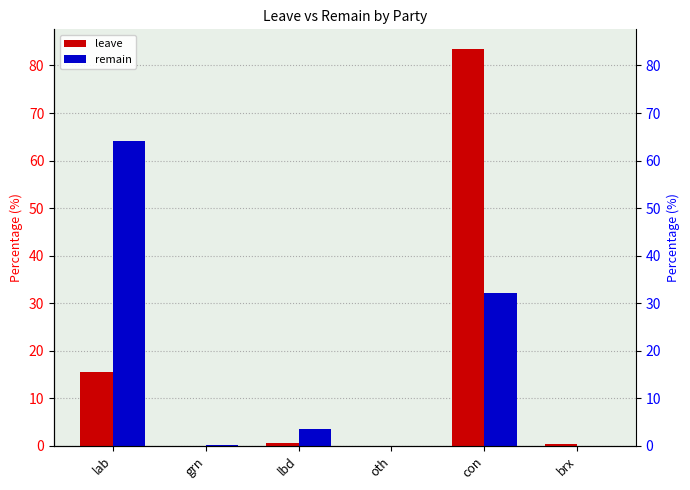

What is the average value of the leave series?

16.7